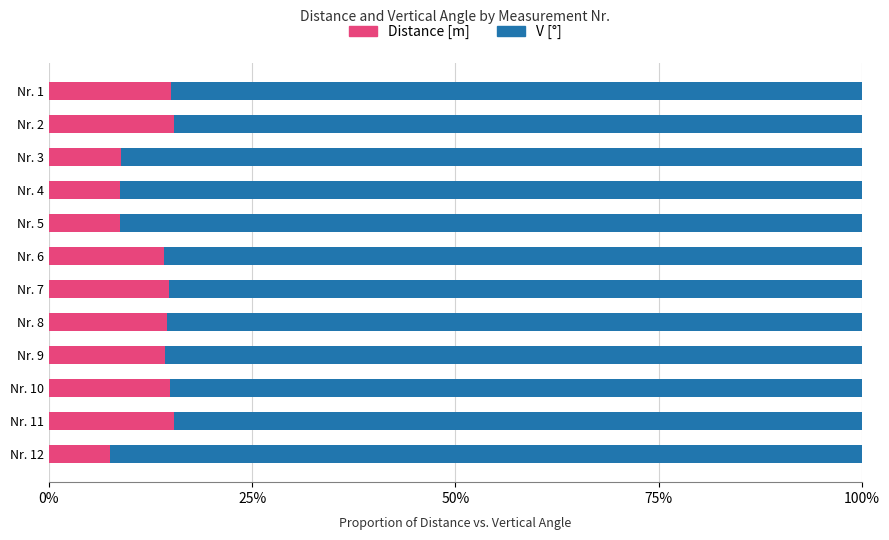

The Distance [m] series shows 8.8 at Nr. 4. True or false?

True